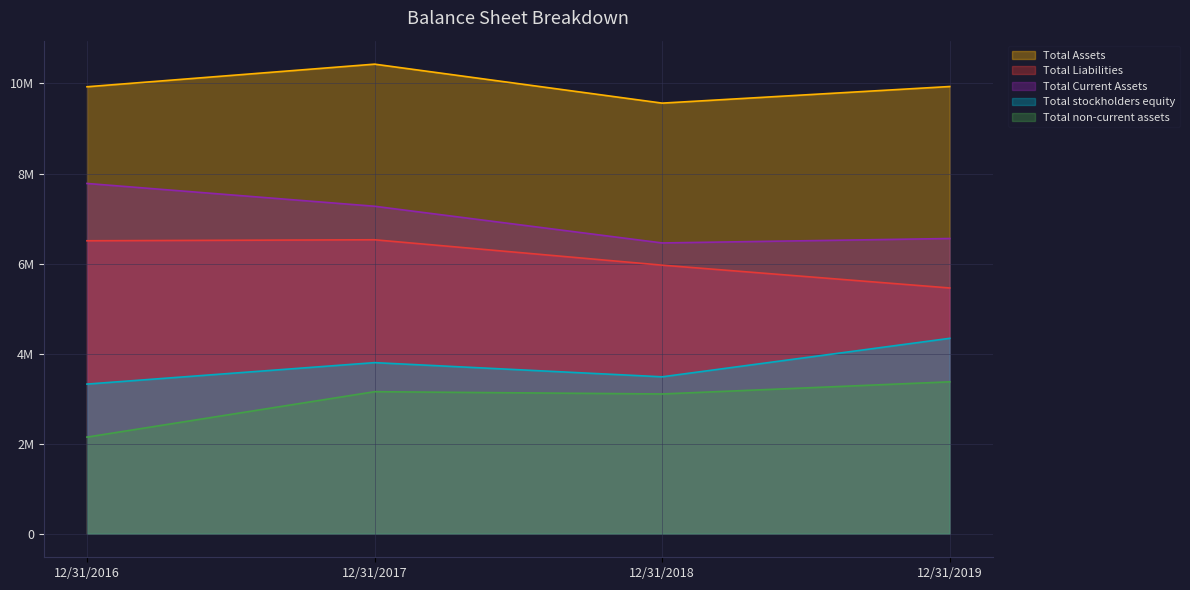

What is the greatest value displayed?

10429198